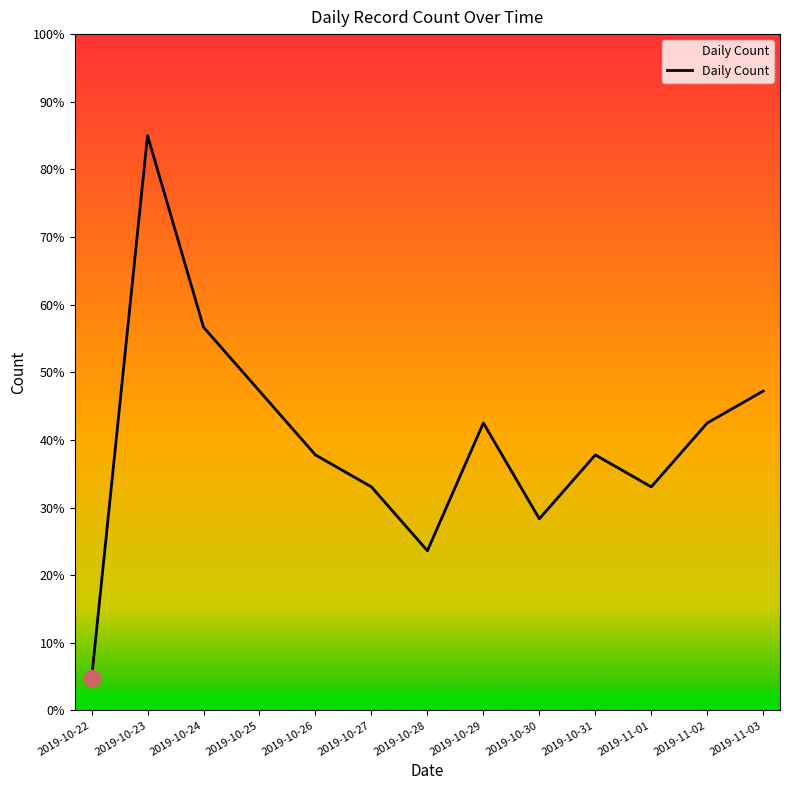

What is the change in value from 2019-10-27 to 2019-10-30?

-4.7